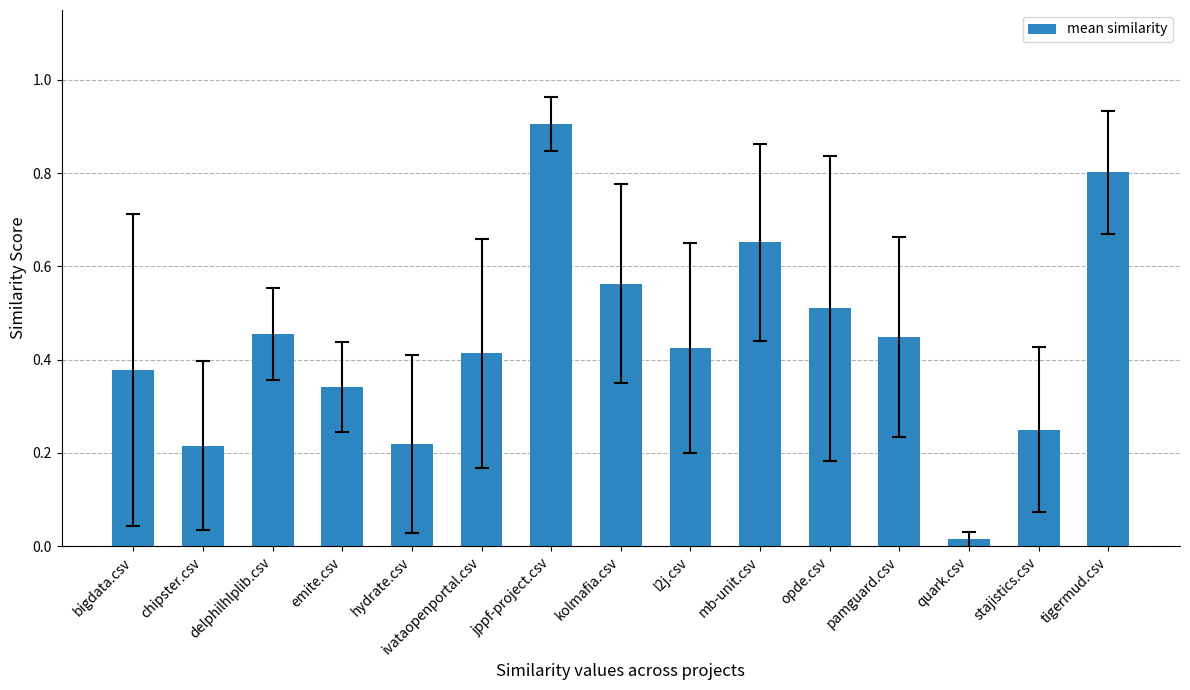

What is the sum of the values at kolmafia.csv and opde.csv?

1.1